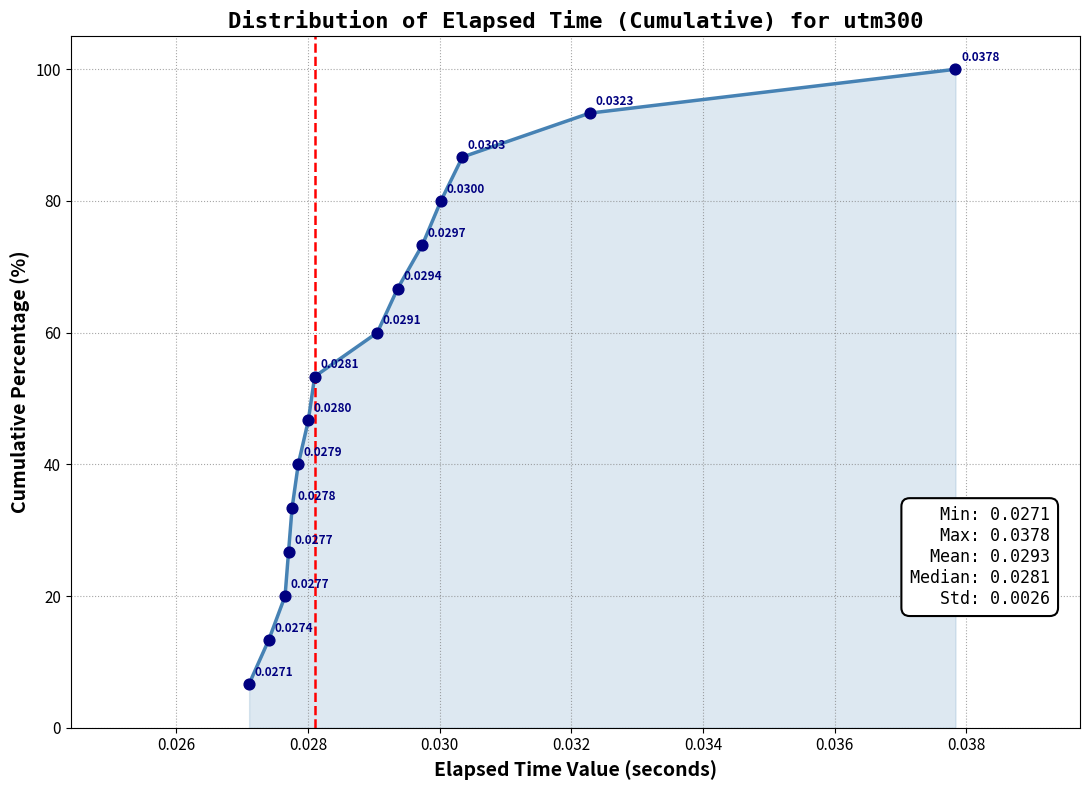

What is the difference between the maximum and minimum values?

93.3